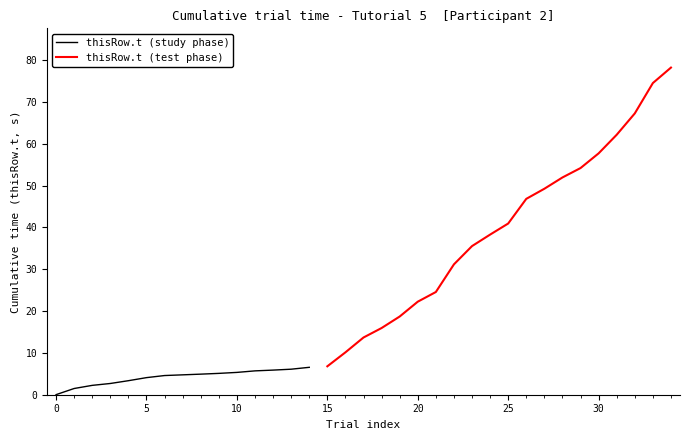

The value of thisRow.t (study phase) at 10 is 5.3. True or false?

True